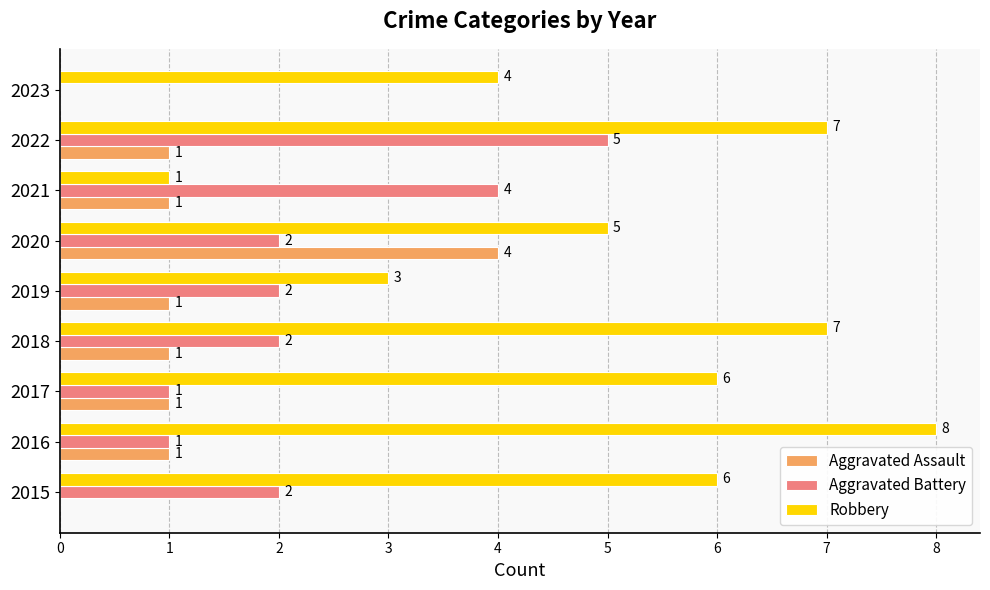

How many Aggravated Assault values are between 1 and 2?

6